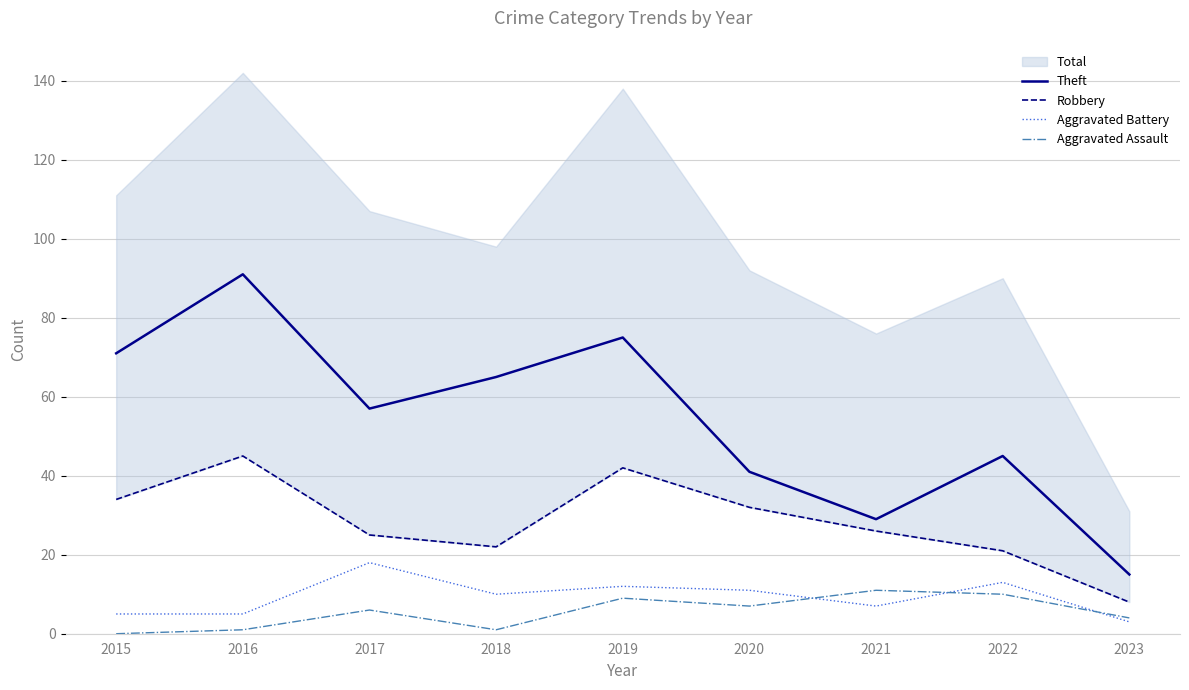

List the labels in order of Theft value, smallest first.

2023, 2021, 2020, 2022, 2017, 2018, 2015, 2019, 2016